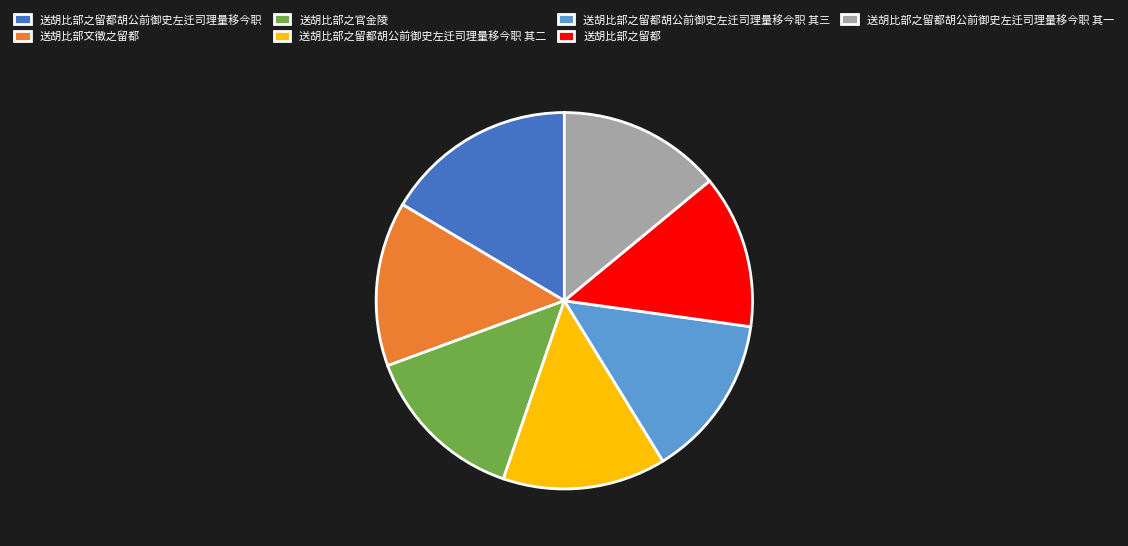

Do 送胡比部之留都 and 送胡比部之留都胡公前御史左迁司理量移今职 其三 together represent more than half of the pie?

No